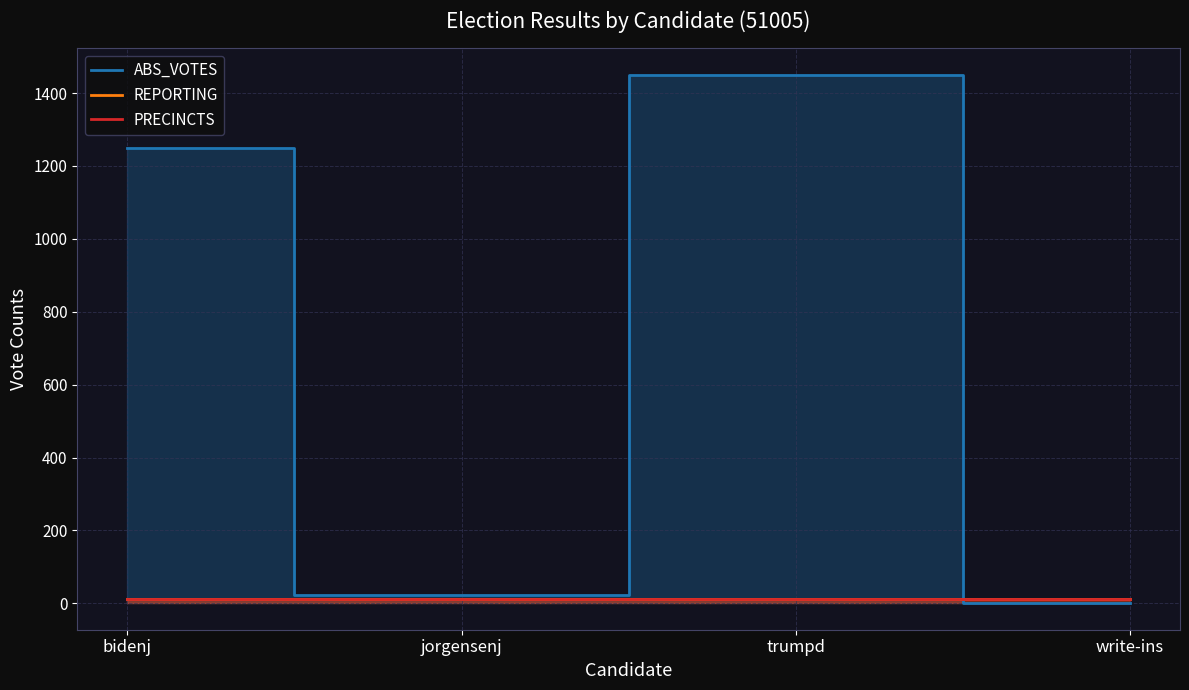

Which has a higher value, trumpd or write-ins?

trumpd